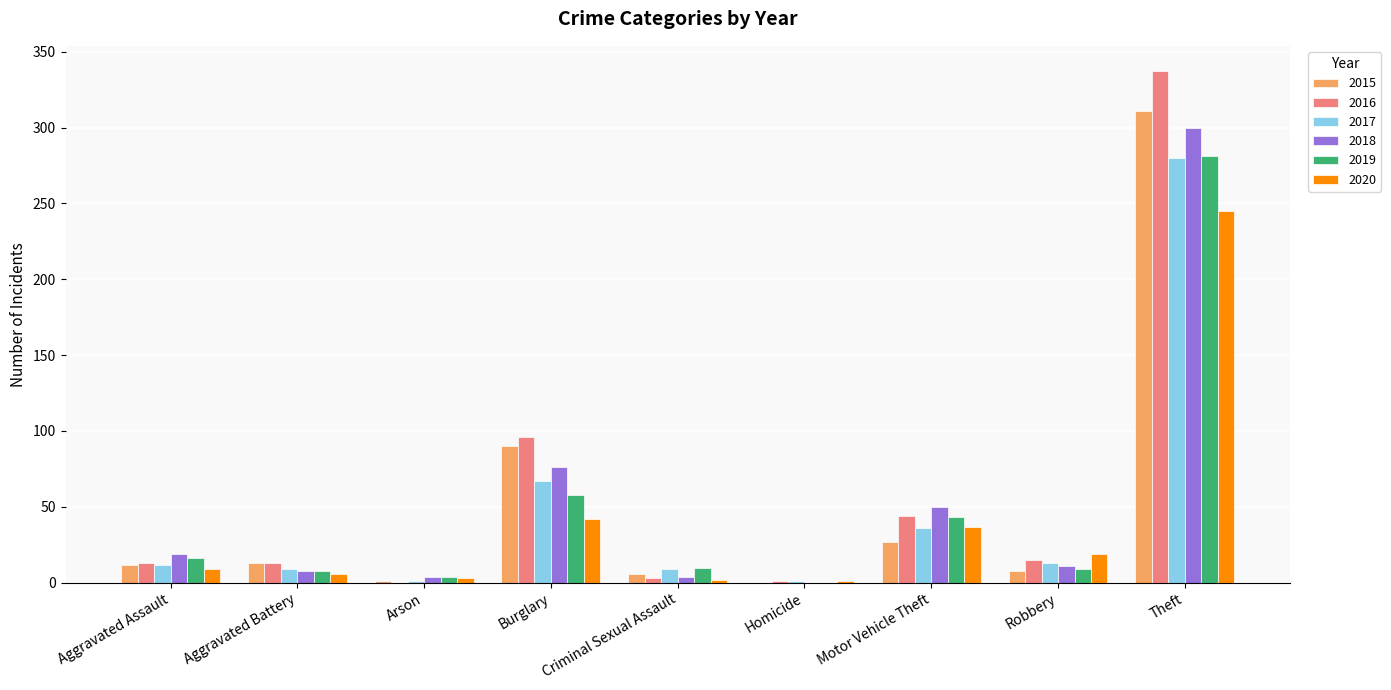

What is the sum of all 2016 values?

522